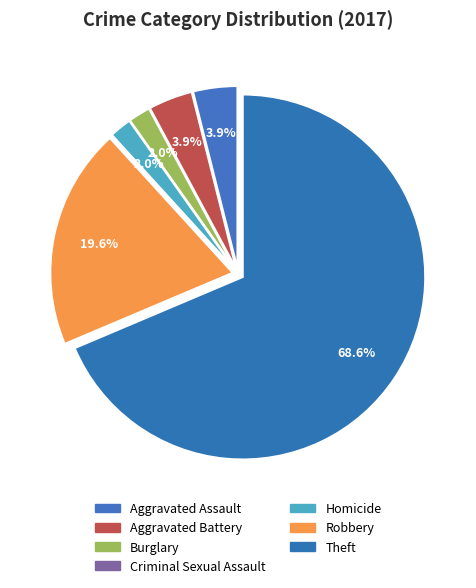

Which has a higher value, Aggravated Assault or Criminal Sexual Assault?

Aggravated Assault